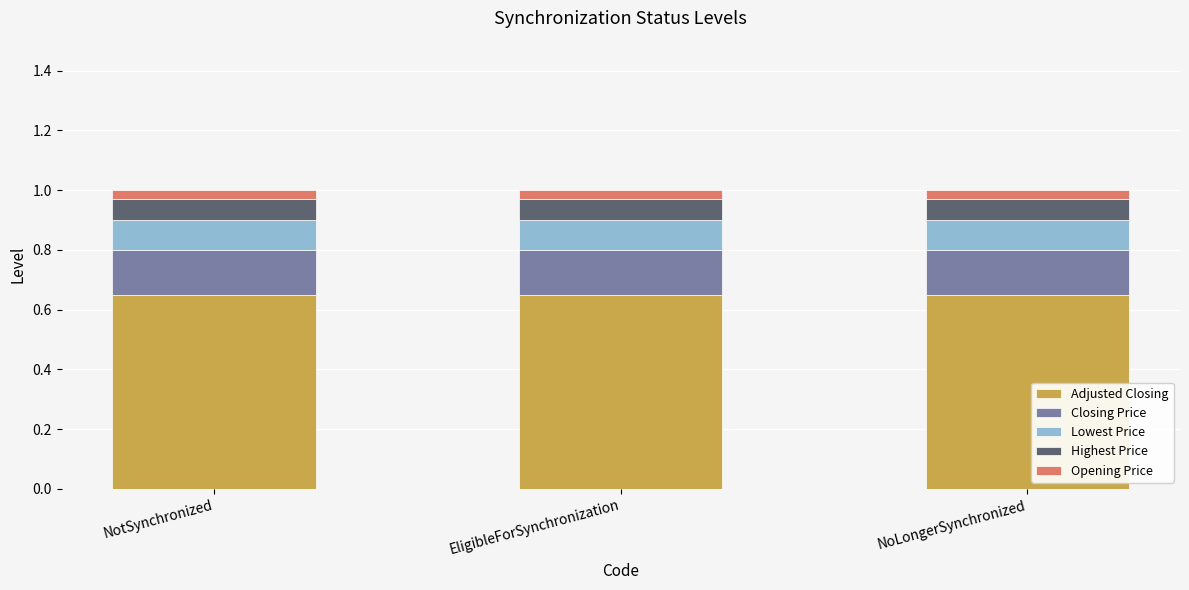

What is the total value across all series at NotSynchronized?

1.0